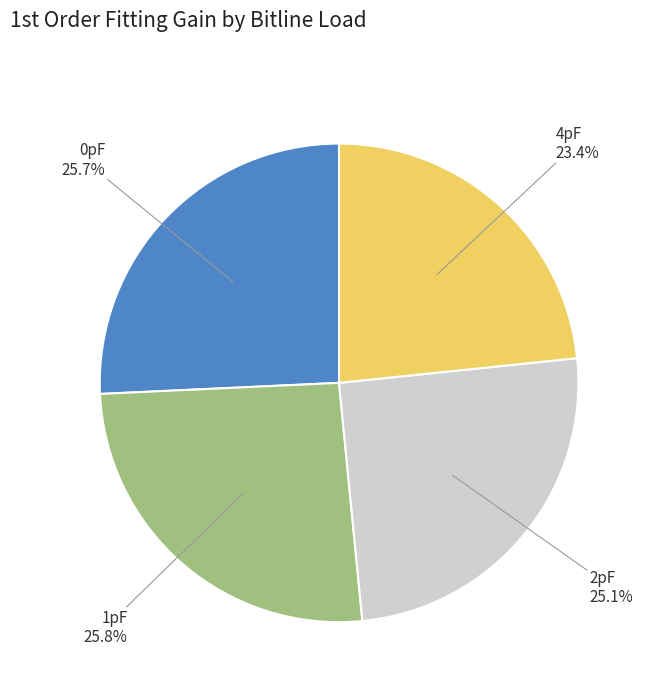

Which has a higher value, 2pF or 4pF?

2pF